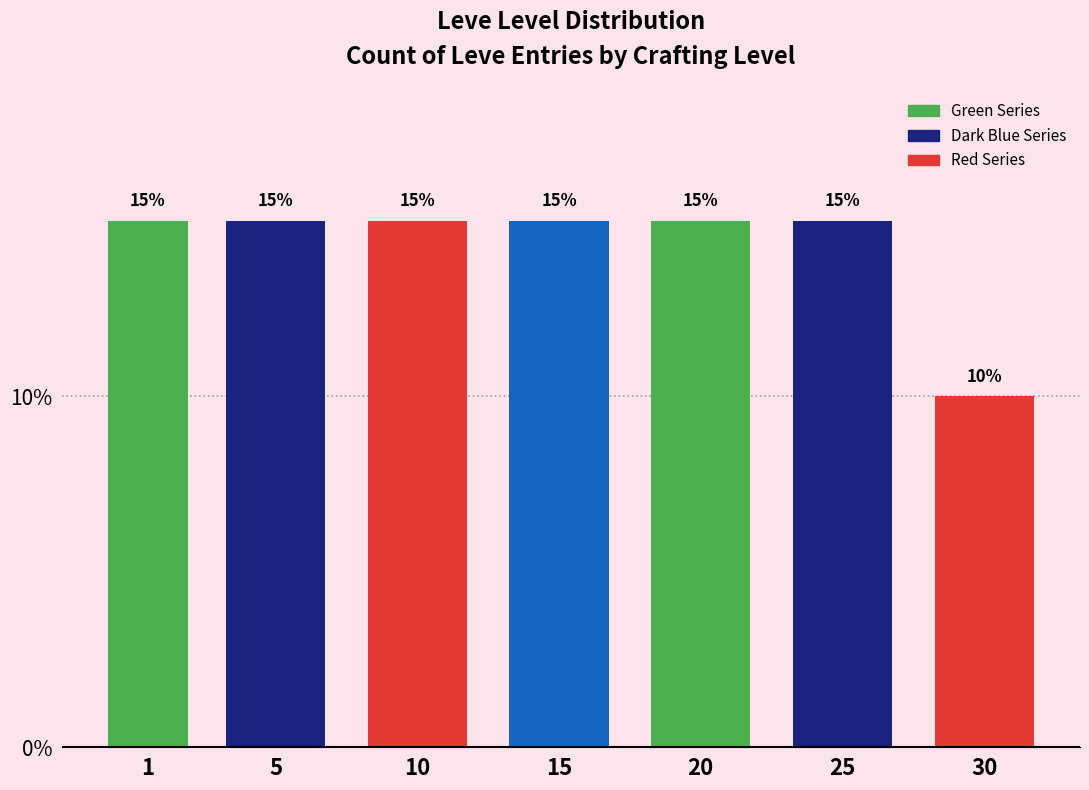

Reading right to left, extract all data points from this chart.

10	15	15	15	15	15	15